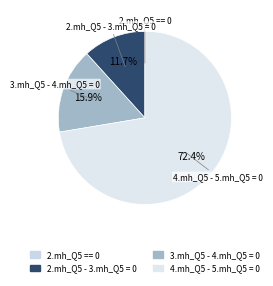

Is it true that 4.mh_Q5 - 5.mh_Q5 = 0 is 62% of the pie?

False